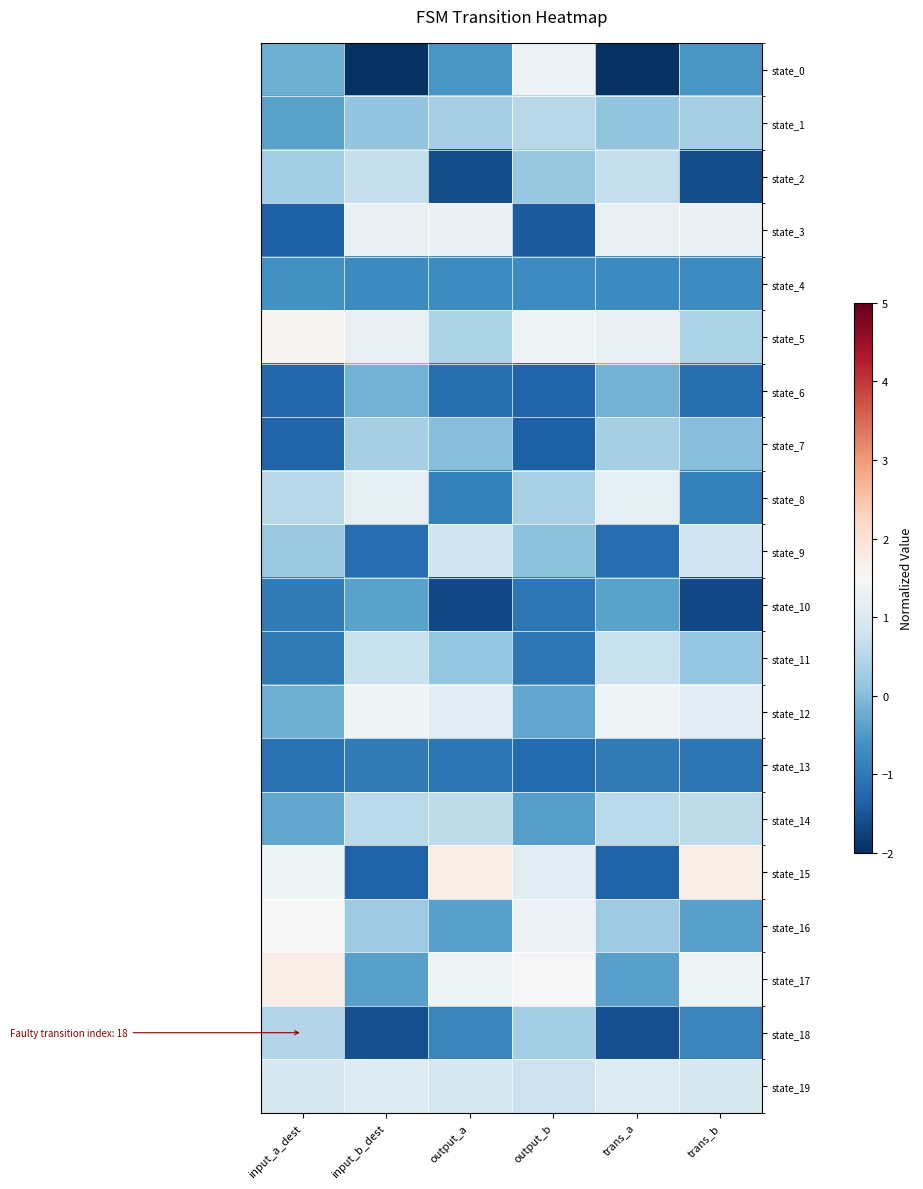

Reading left to right, what are all the values shown in this chart?

state_0: input_a_dest=-0.2	input_b_dest=-2.0	output_a=-0.5	output_b=1.3	trans_a=-2.0	trans_b=-0.5
state_1: input_a_dest=-0.4	input_b_dest=0.1	output_a=0.3	output_b=0.5	trans_a=0.1	trans_b=0.3
state_2: input_a_dest=0.3	input_b_dest=0.7	output_a=-1.6	output_b=0.2	trans_a=0.7	trans_b=-1.6
state_3: input_a_dest=-1.4	input_b_dest=1.2	output_a=1.3	output_b=-1.4	trans_a=1.2	trans_b=1.3
state_4: input_a_dest=-0.6	input_b_dest=-0.7	output_a=-0.7	output_b=-0.7	trans_a=-0.7	trans_b=-0.7
state_5: input_a_dest=1.6	input_b_dest=1.2	output_a=0.4	output_b=1.4	trans_a=1.2	trans_b=0.4
state_6: input_a_dest=-1.2	input_b_dest=-0.1	output_a=-1.1	output_b=-1.3	trans_a=-0.1	trans_b=-1.1
state_7: input_a_dest=-1.3	input_b_dest=0.3	output_a=0.0	output_b=-1.4	trans_a=0.3	trans_b=0.0
state_8: input_a_dest=0.5	input_b_dest=1.2	output_a=-0.9	output_b=0.4	trans_a=1.2	trans_b=-0.9
state_9: input_a_dest=0.2	input_b_dest=-1.2	output_a=0.8	output_b=0.1	trans_a=-1.2	trans_b=0.8
state_10: input_a_dest=-1.0	input_b_dest=-0.4	output_a=-1.7	output_b=-1.0	trans_a=-0.4	trans_b=-1.7
state_11: input_a_dest=-1.0	input_b_dest=0.7	output_a=0.1	output_b=-1.0	trans_a=0.7	trans_b=0.1
state_12: input_a_dest=-0.2	input_b_dest=1.3	output_a=1.1	output_b=-0.3	trans_a=1.3	trans_b=1.1
state_13: input_a_dest=-1.1	input_b_dest=-0.9	output_a=-1.1	output_b=-1.2	trans_a=-0.9	trans_b=-1.1
state_14: input_a_dest=-0.3	input_b_dest=0.5	output_a=0.6	output_b=-0.4	trans_a=0.5	trans_b=0.6
state_15: input_a_dest=1.3	input_b_dest=-1.3	output_a=1.7	output_b=1.1	trans_a=-1.3	trans_b=1.7
state_16: input_a_dest=1.5	input_b_dest=0.2	output_a=-0.4	output_b=1.3	trans_a=0.2	trans_b=-0.4
state_17: input_a_dest=1.7	input_b_dest=-0.4	output_a=1.3	output_b=1.5	trans_a=-0.4	trans_b=1.3
state_18: input_a_dest=0.5	input_b_dest=-1.6	output_a=-0.8	output_b=0.3	trans_a=-1.6	trans_b=-0.8
state_19: input_a_dest=0.9	input_b_dest=1.0	output_a=0.9	output_b=0.8	trans_a=1.0	trans_b=0.9